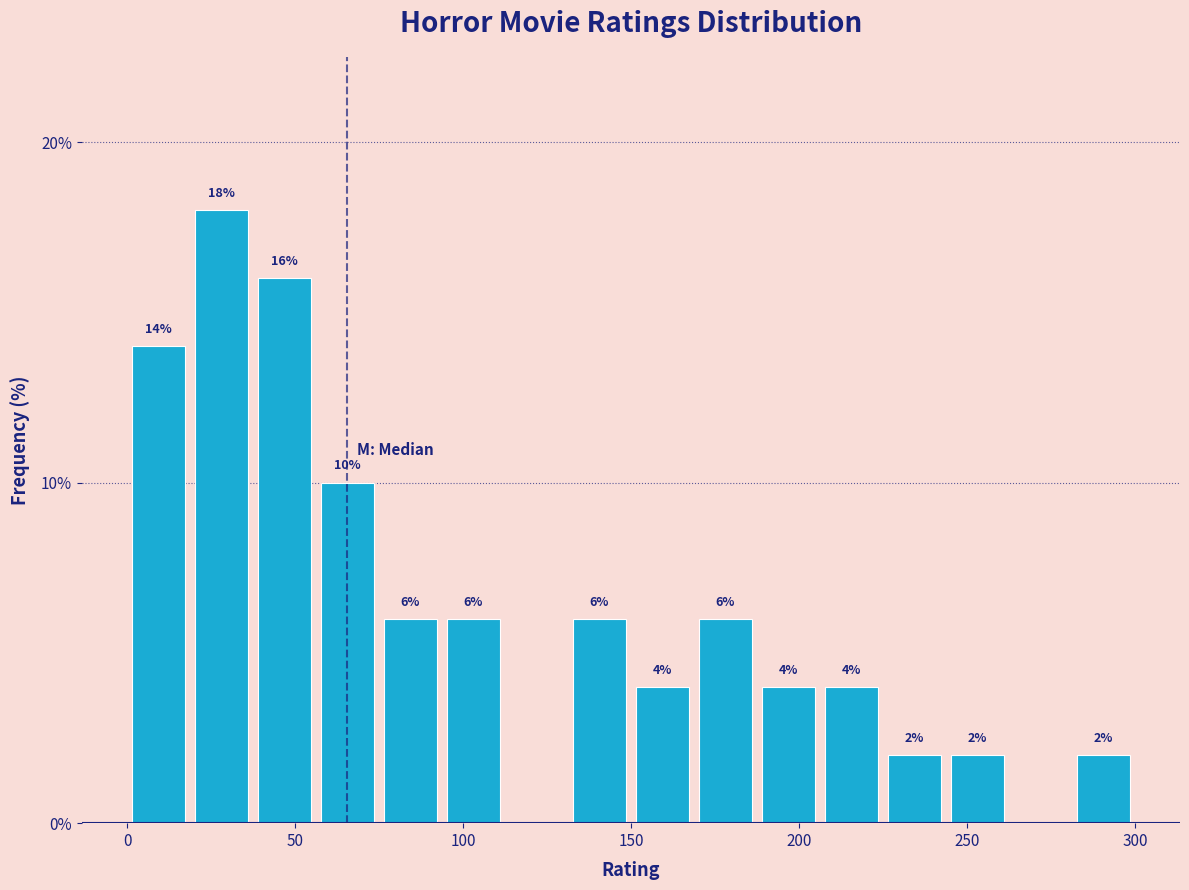

Read against the x-axis, roughly where is the centre of the tallest bar?

30